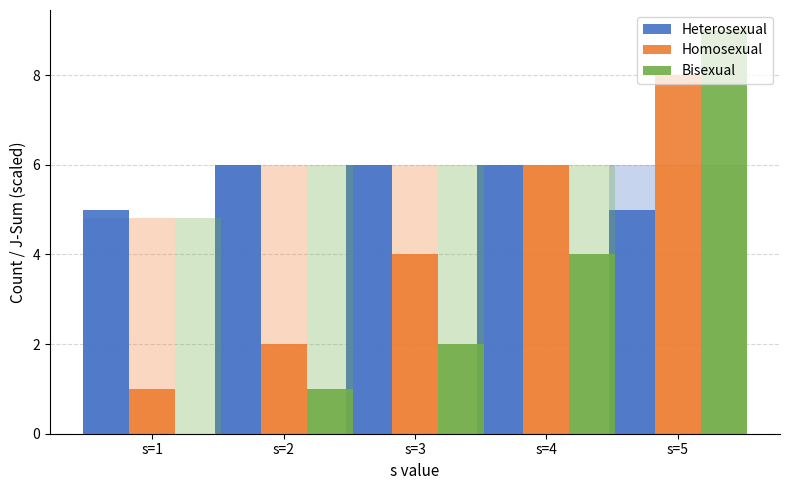

How many data points in Homosexual are less than 4?

2